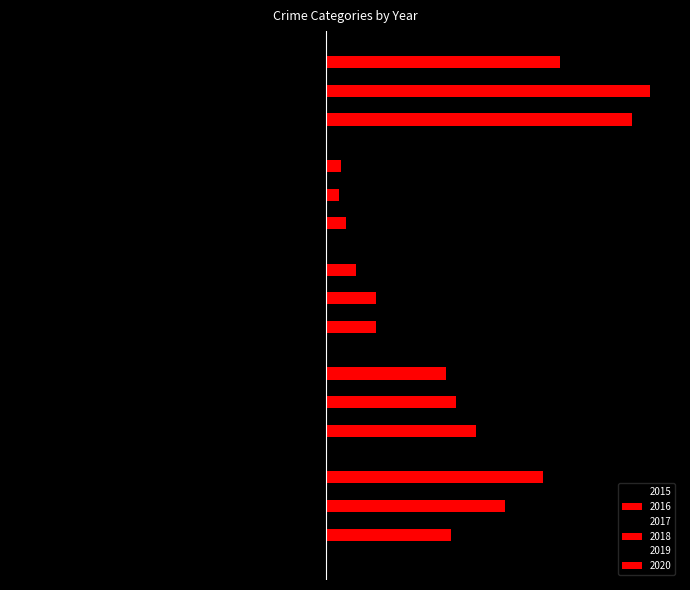

Where does the 2016 series first go above 50?

Aggravated Battery